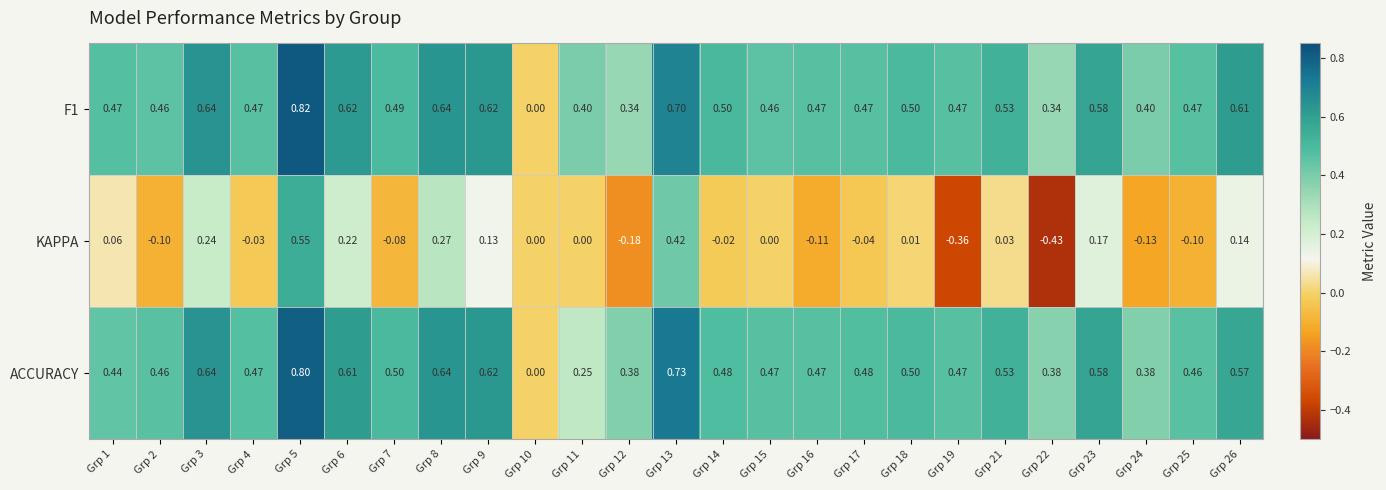

Is the value of ACCURACY at Grp 6 greater than the value of F1 at Grp 12?

Yes